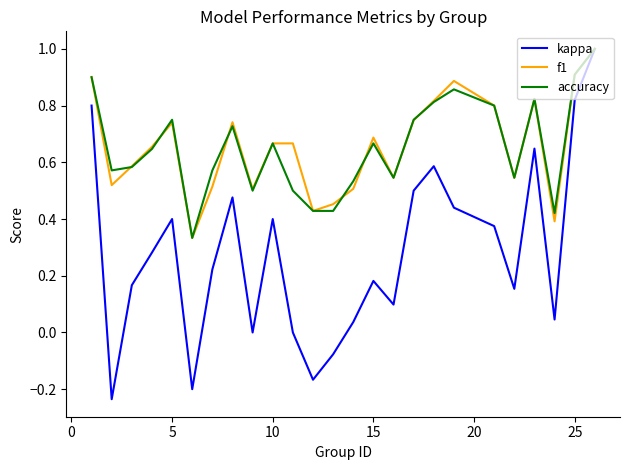

Which series has the widest spread of values?

kappa